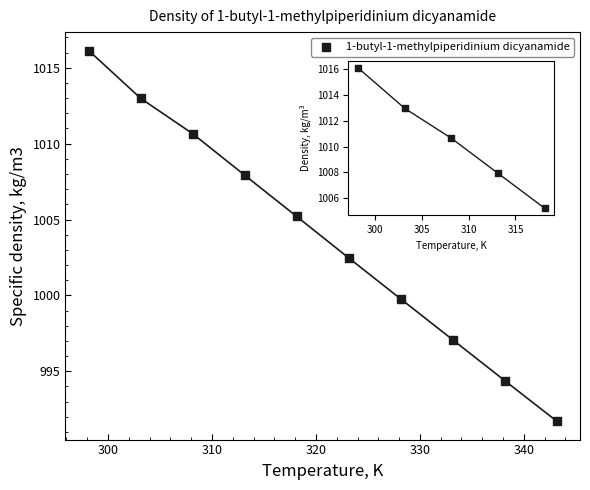

What is the average X value?

320.6